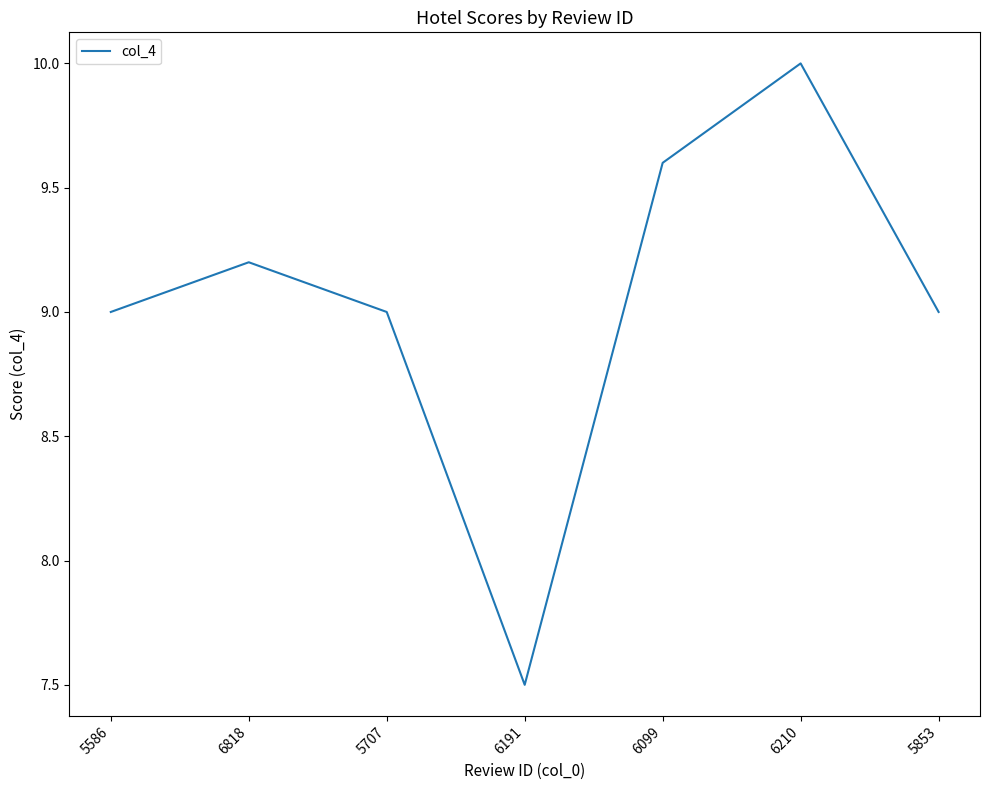

What is the greatest value displayed?

10.0